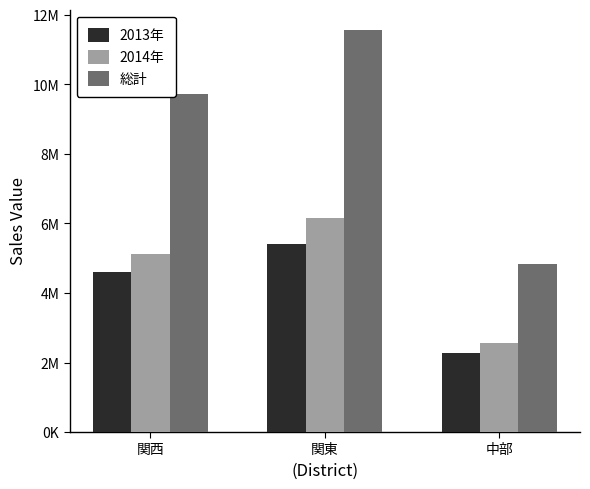

Which series has the widest spread of values?

総計